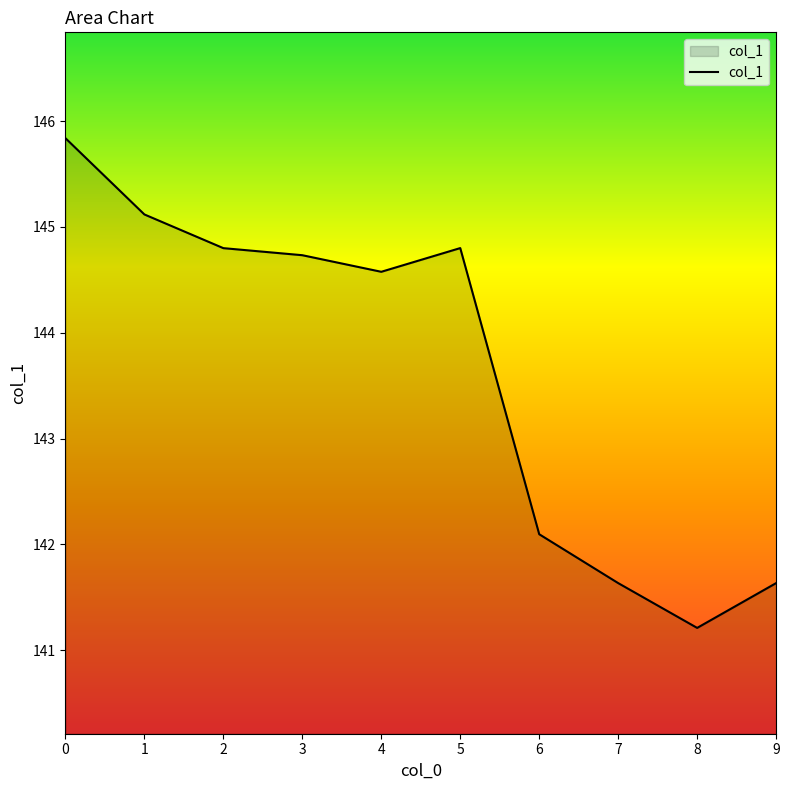

What is the approximate value at 2?

144.8